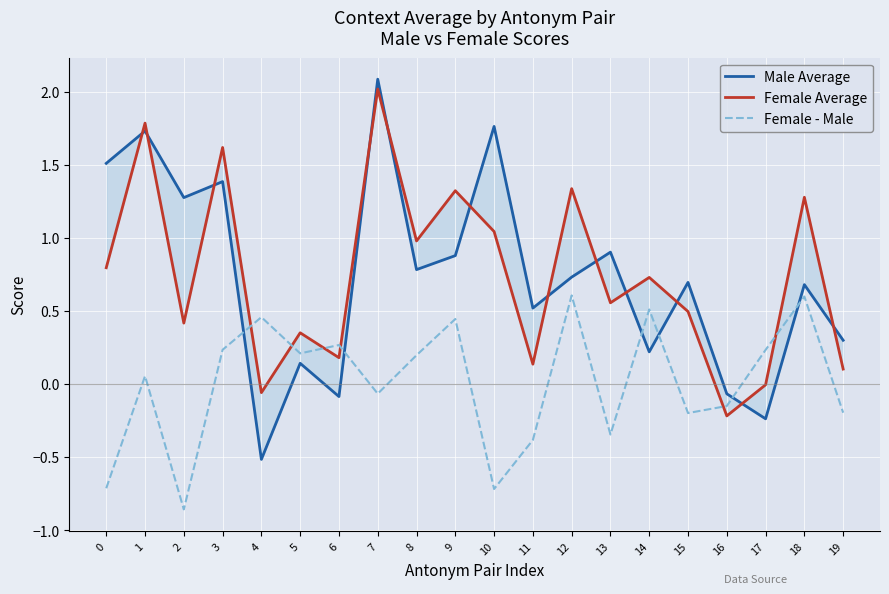

What is the minimum value for Female Average?

-0.2